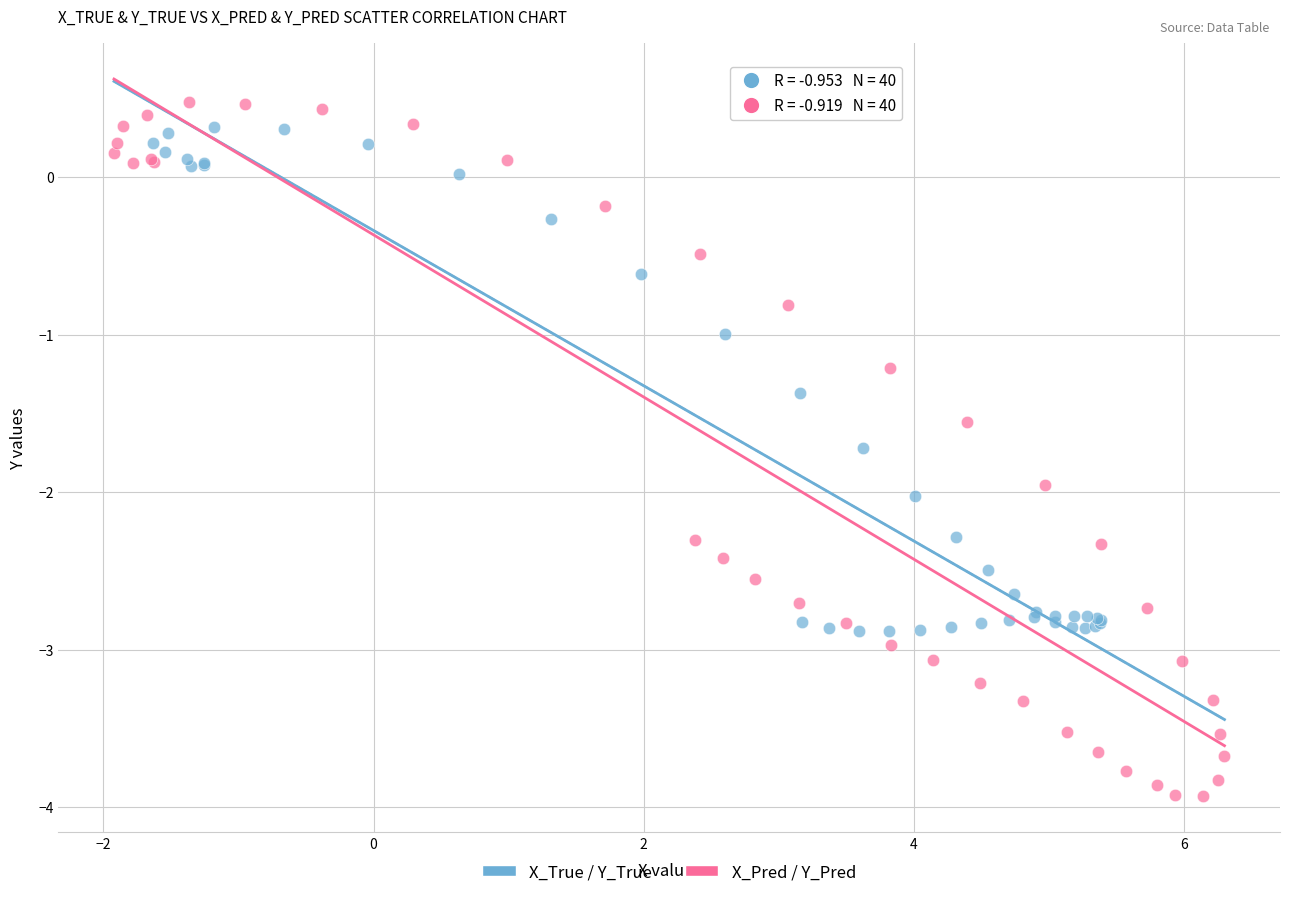

Which series has the widest spread of Y values?

X_Pred / Y_Pred